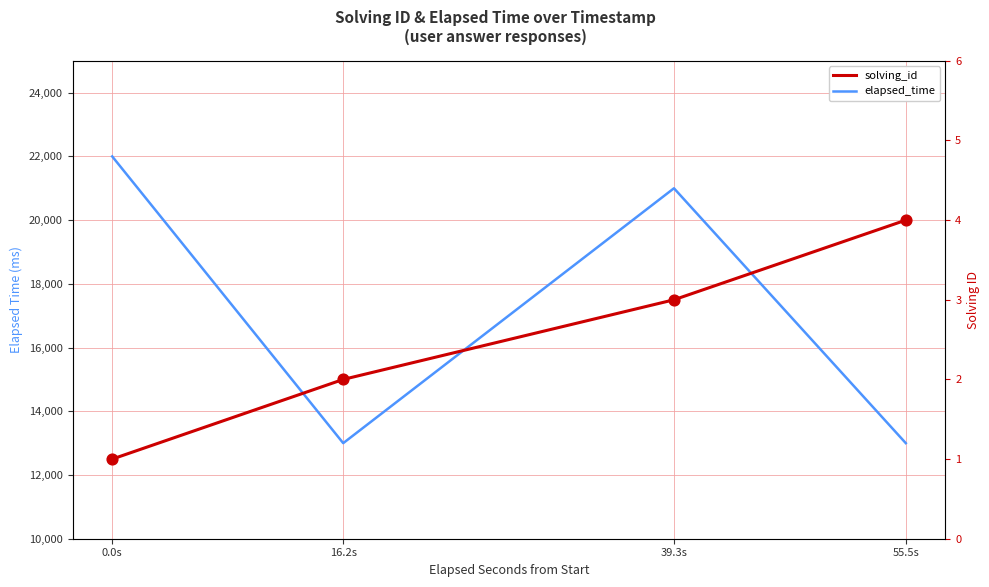

Which series has the largest total across all categories?

elapsed_time